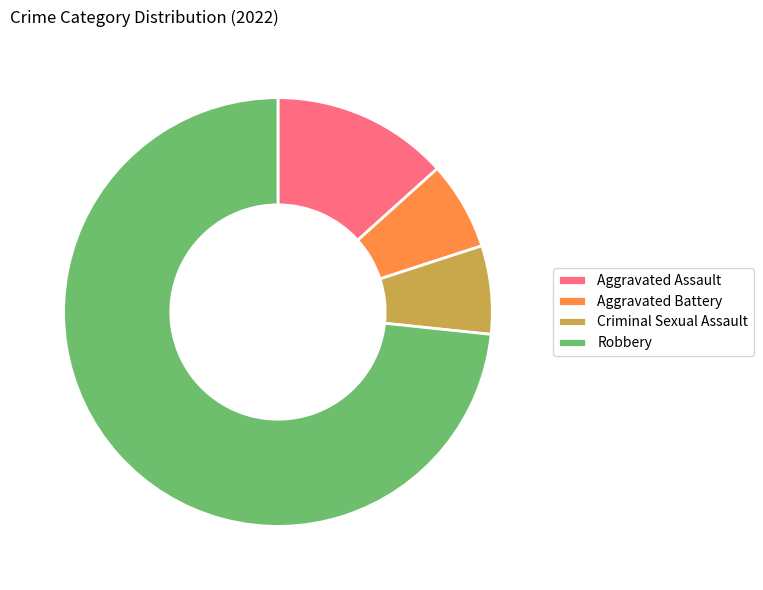

Which category accounts for the majority?

Robbery